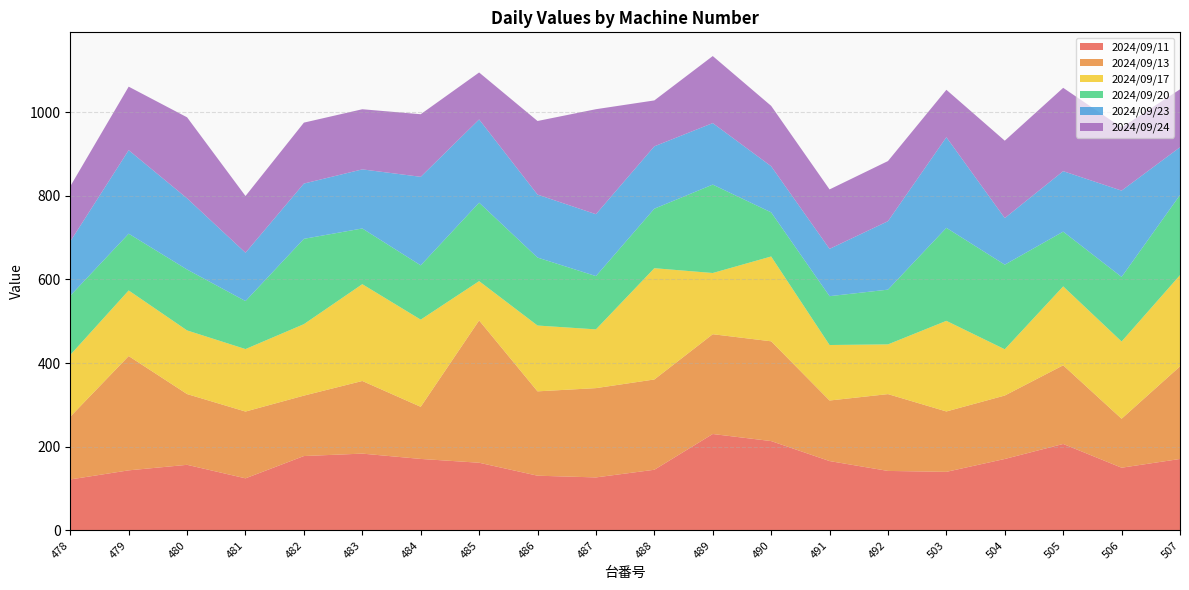

Reading left to right, list all the values displayed in this chart.

2024/09/11: 478=121.8	479=143.6	480=156.8	481=124.5	482=177.8	483=183.6	484=170.9	485=161.8	486=130.8	487=126.7	488=145.0	489=230.5	490=213.6	491=165.8	492=142.2	503=140.0	504=170.8	505=206.7	506=149.9	507=170.8
2024/09/13: 478=150.1	479=273.3	480=169.2	481=159.7	482=144.5	483=173.7	484=124.6	485=340.3	486=201.7	487=213.5	488=215.9	489=238.6	490=238.6	491=144.8	492=183.7	503=144.4	504=151.7	505=188.1	506=117.1	507=221.4
2024/09/17: 478=147.7	479=156.9	480=152.2	481=149.4	482=170.9	483=231.5	484=208.5	485=94.0	486=157.4	487=140.5	488=266.1	489=146.4	490=202.8	491=132.7	492=118.9	503=216.7	504=110.6	505=188.7	506=184.7	507=218.2
2024/09/20: 478=141.6	479=135.7	480=145.6	481=114.8	482=204.0	483=133.2	484=129.8	485=187.6	486=162.5	487=127.4	488=142.3	489=211.4	490=105.5	491=116.8	492=130.9	503=222.4	504=202.3	505=130.9	506=154.4	507=191.6
2024/09/23: 478=129.8	479=199.7	480=170.2	481=115.6	482=132.2	483=141.3	484=211.7	485=199.0	486=150.6	487=148.0	488=149.1	489=147.1	490=110.3	491=113.1	492=163.7	503=216.7	504=111.5	505=144.6	506=206.4	507=114.2
2024/09/24: 478=131.9	479=151.9	480=193.8	481=135.6	482=145.7	483=143.8	484=149.7	485=112.3	486=176.0	487=251.1	488=109.8	489=160.3	490=144.4	491=142.2	492=143.8	503=113.4	504=185.0	505=199.3	506=150.9	507=138.5